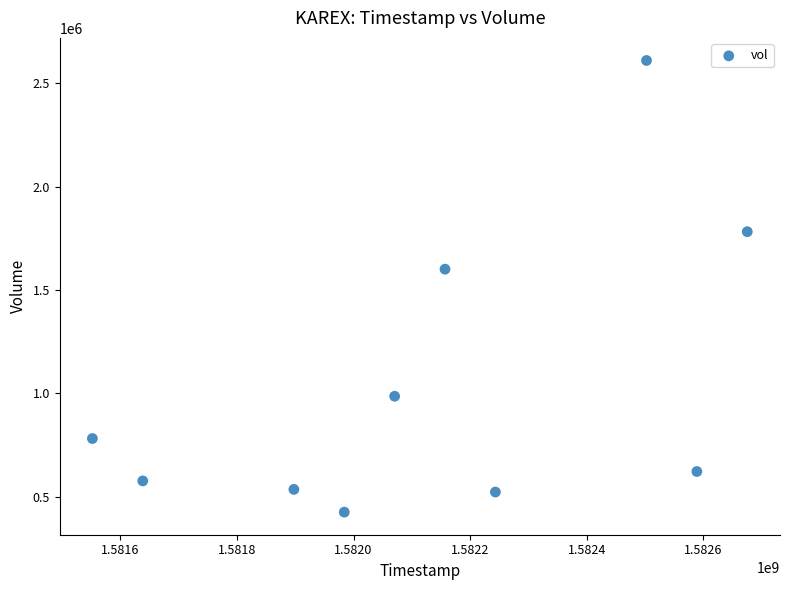

What is the average X value?

1582130880